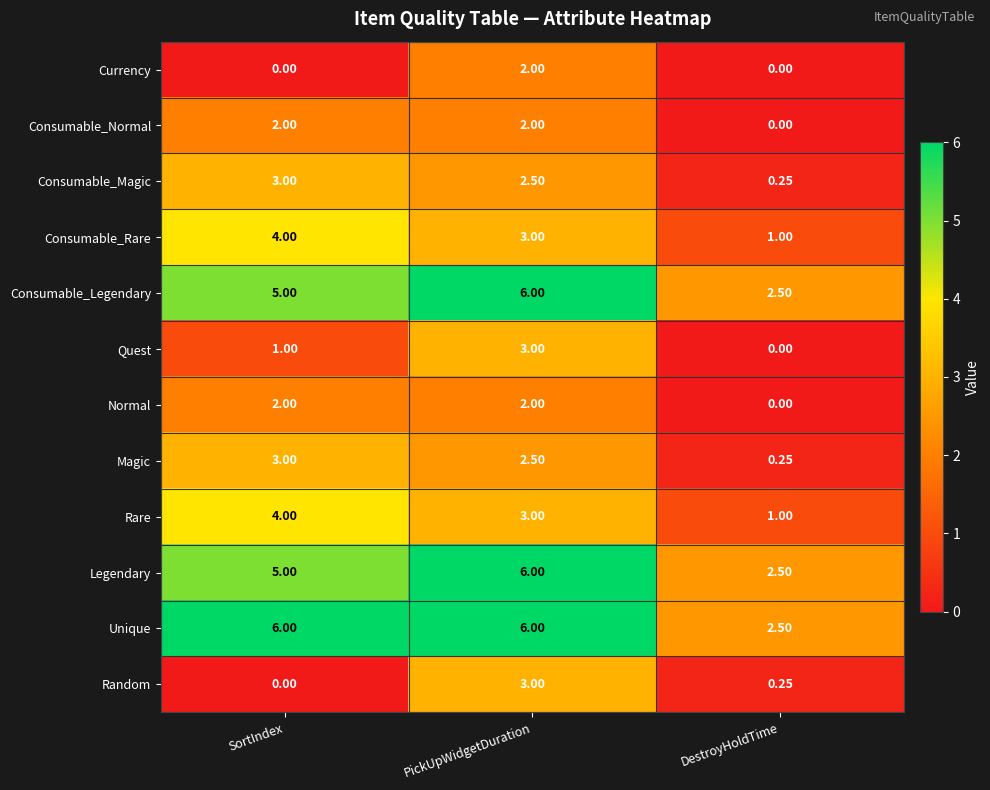

At which category is the sum across all series the highest?

PickUpWidgetDuration